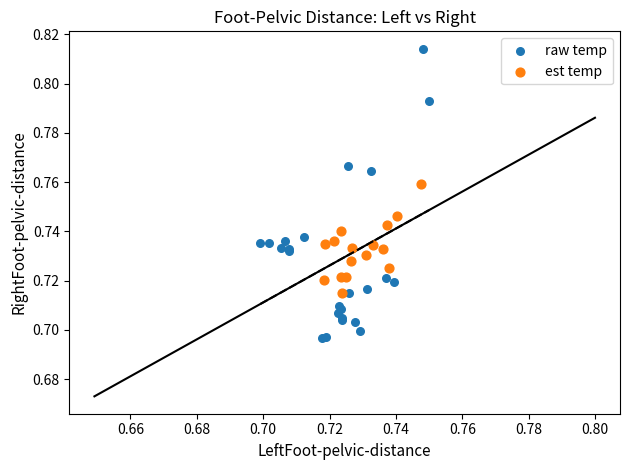

Which series reaches the maximum Y coordinate?

raw temp